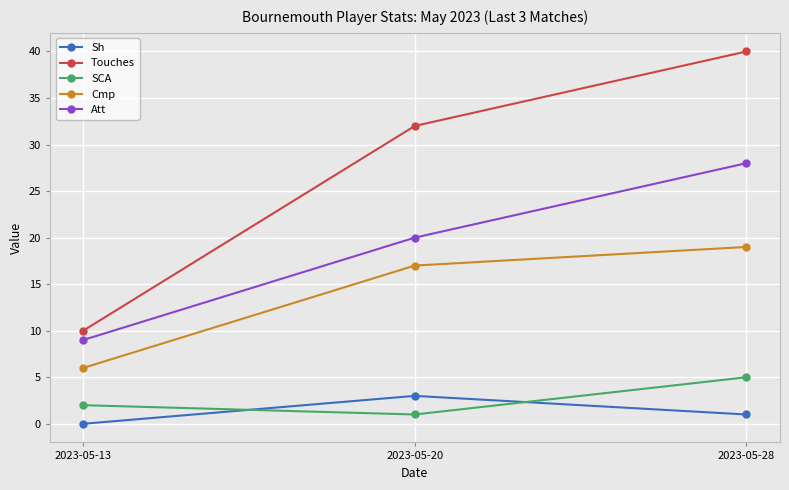

Reading left to right, list all the values displayed in this chart.

Sh: 0	3	1
Touches: 10	32	40
SCA: 2	1	5
Cmp: 6	17	19
Att: 9	20	28